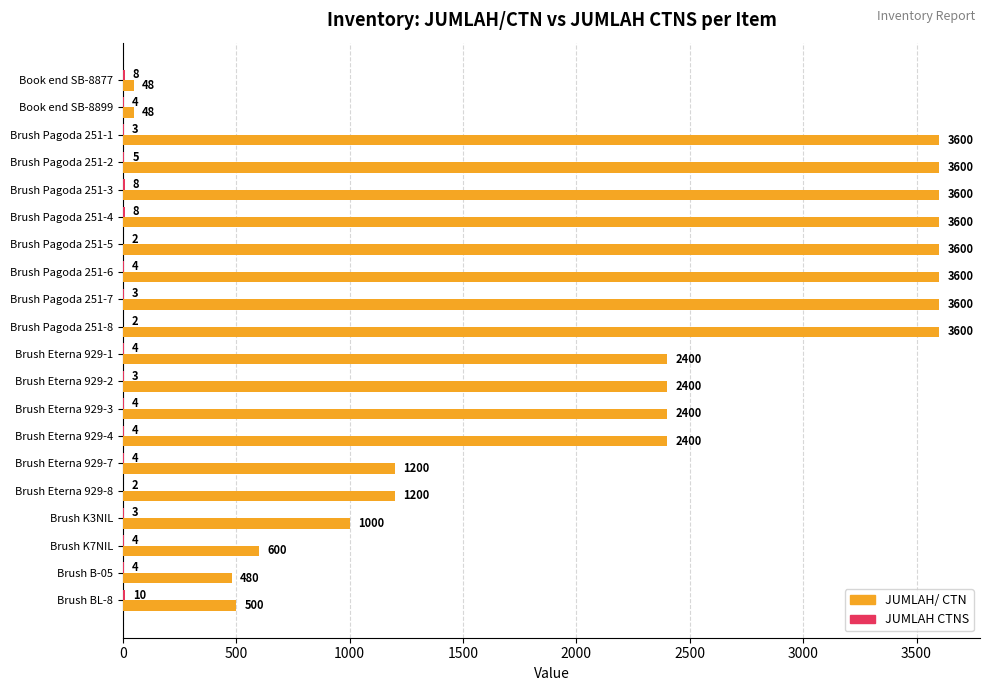

Which series has the largest total across all categories?

JUMLAH/ CTN